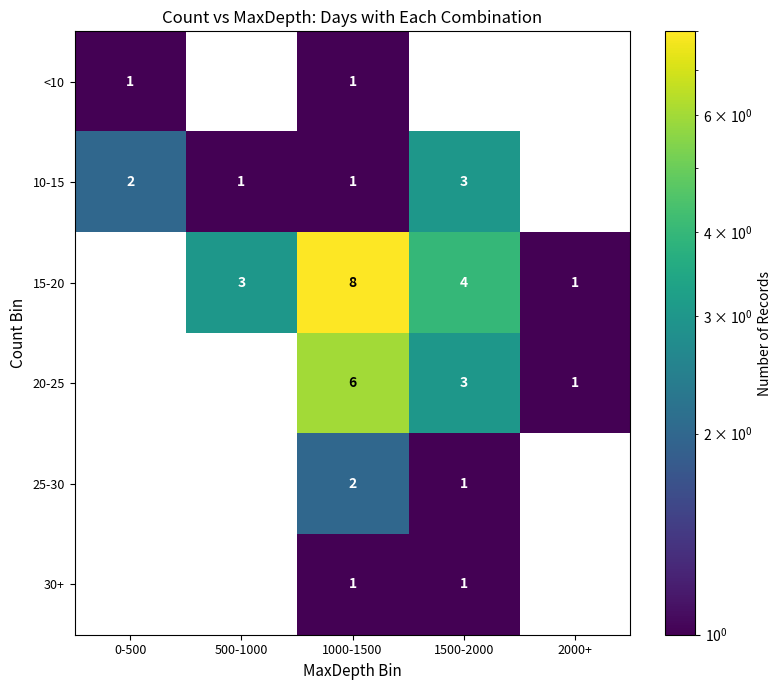

True or false: <10 has a value of 2 at 1000-1500.

False